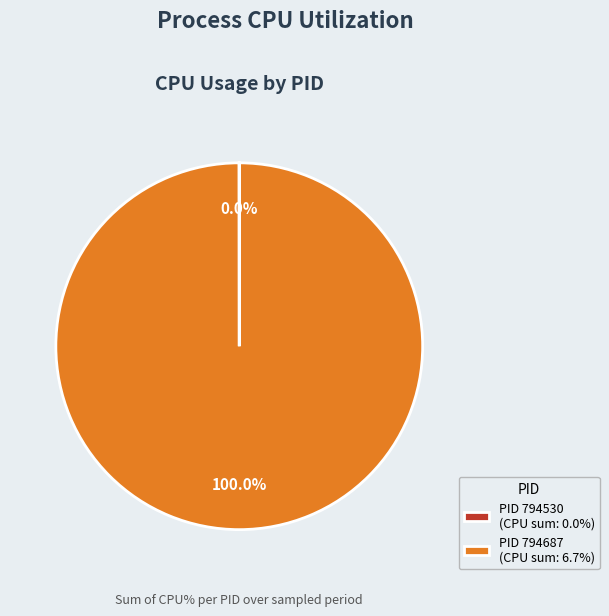

What is the largest slice in the pie chart?

PID 794687 (CPU sum: 6.7%)